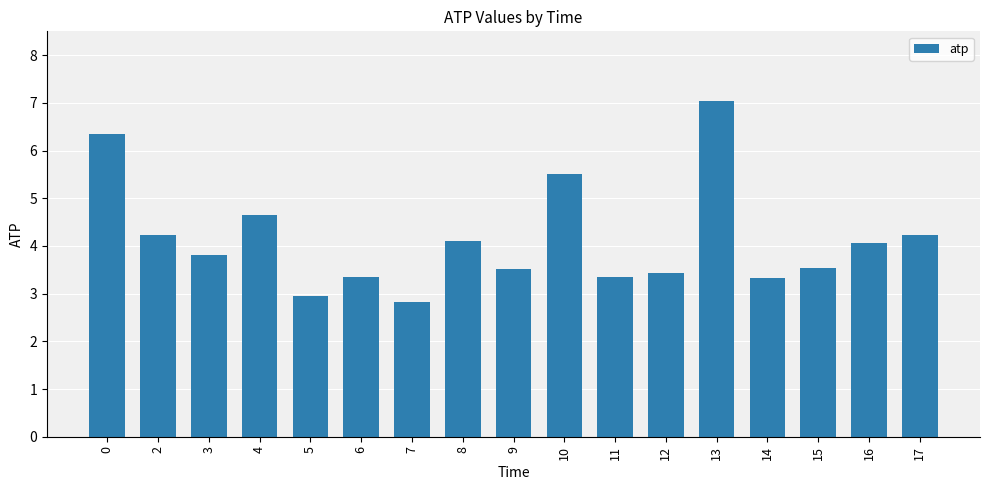

Count the number of data series in this chart.

1